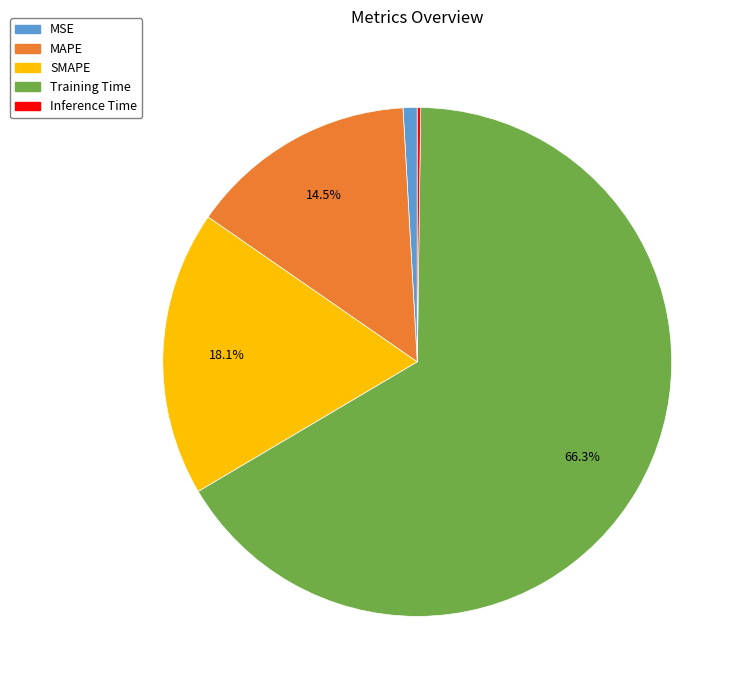

Which has a higher value, MSE or MAPE?

MAPE